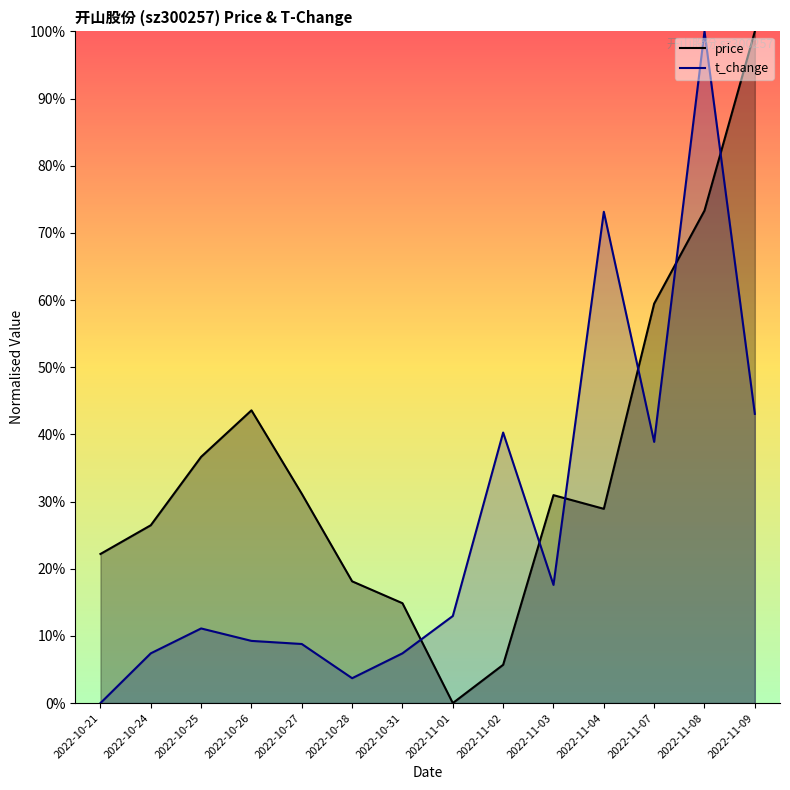

What are all the series names shown in the legend?

price, t_change